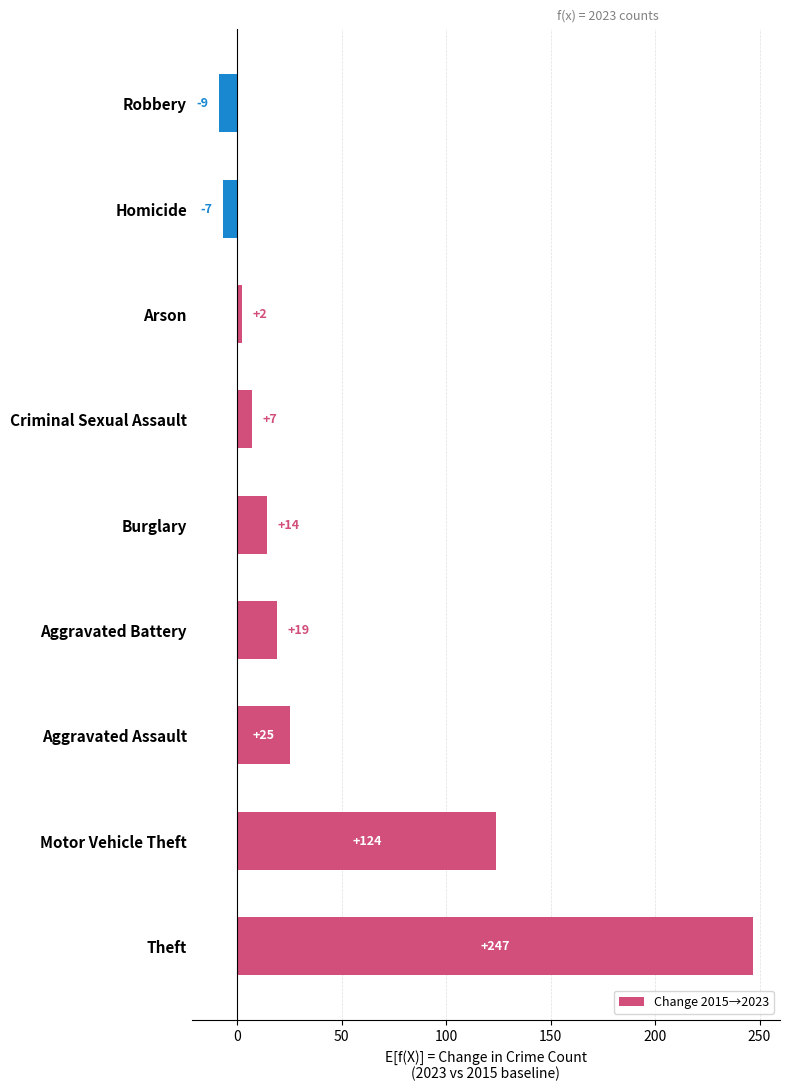

What is the maximum value shown in the chart?

247